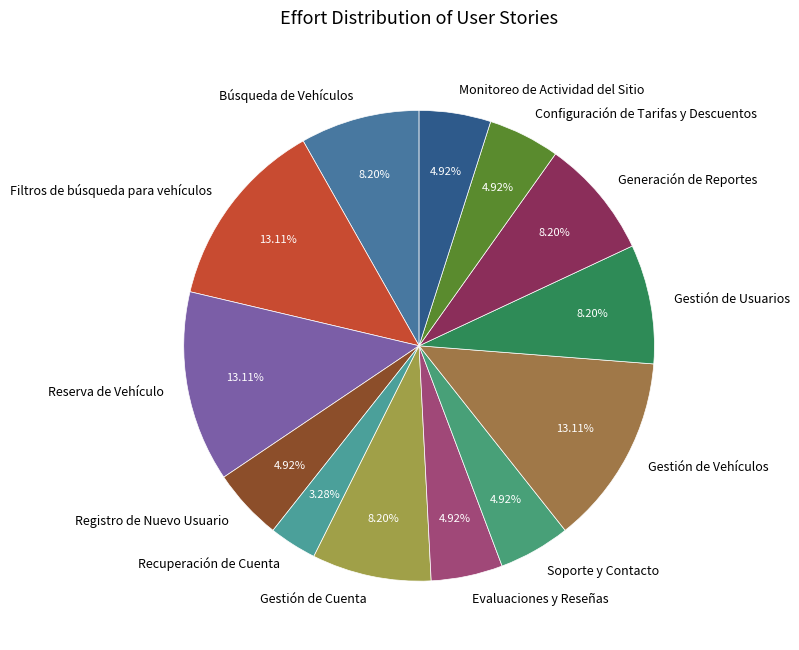

What is the ratio of the value at Evaluaciones y Reseñas to the value at Gestión de Vehículos?

0.4